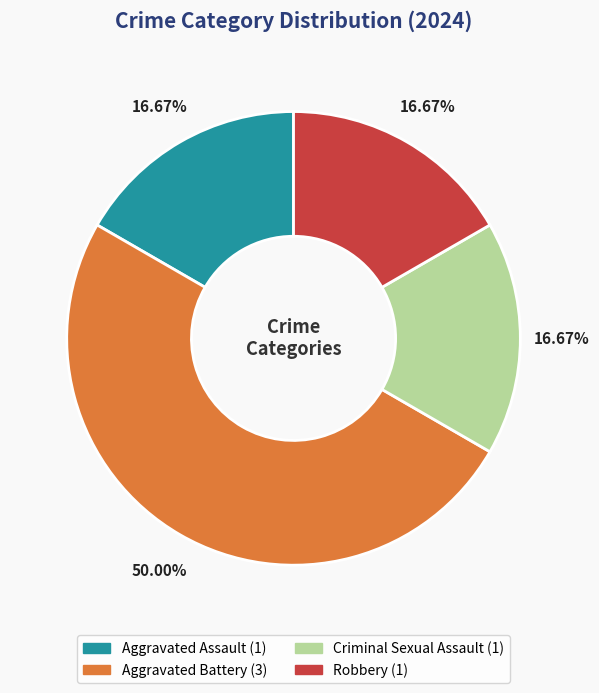

The Aggravated Assault slice represents 17% of the pie. True or false?

True